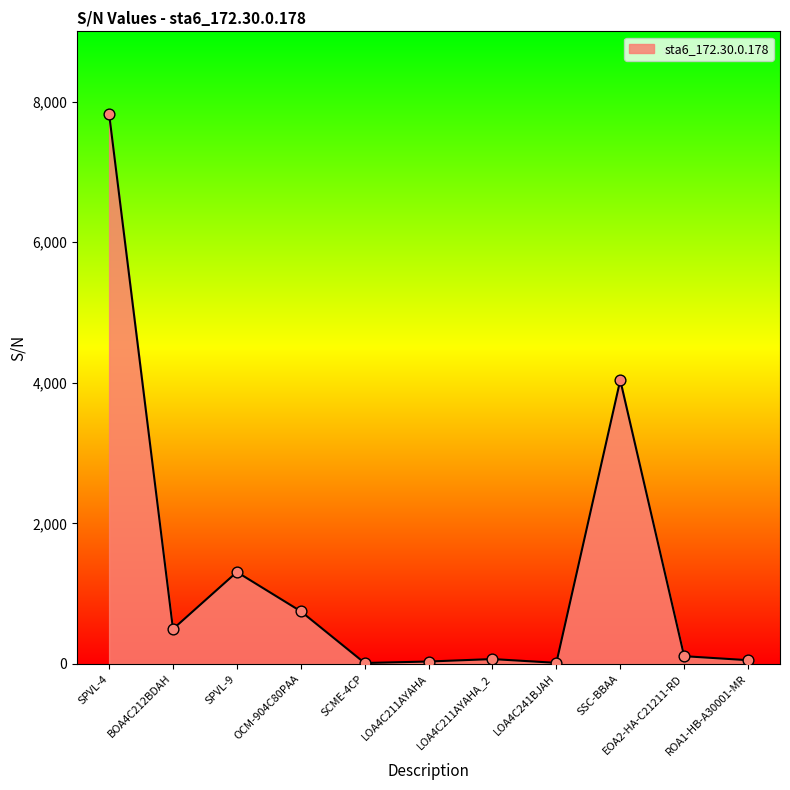

What is the change in value from BOA4C212BDAH to ROA1-HB-A30001-MR?

-443